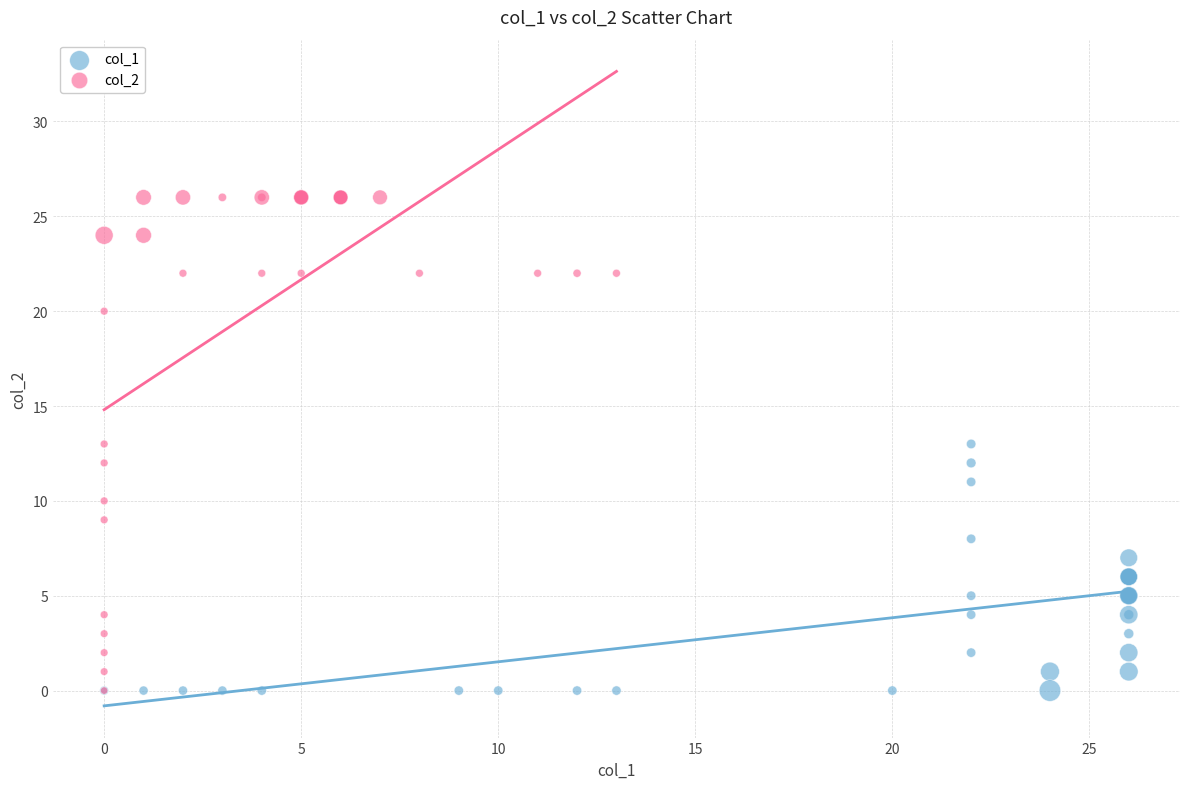

Which series has the largest Y range (max minus min)?

col_2